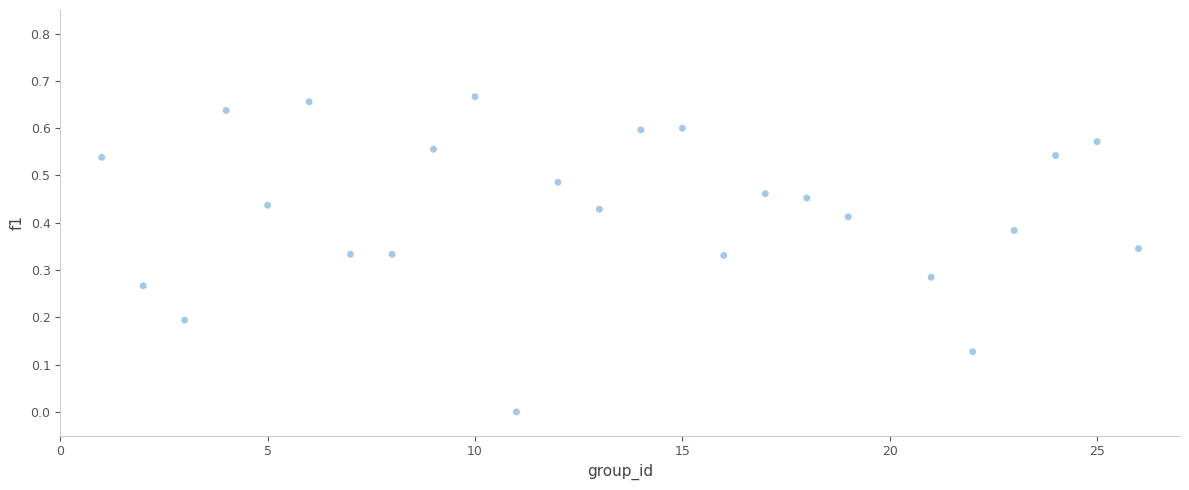

How many data points are displayed?

25